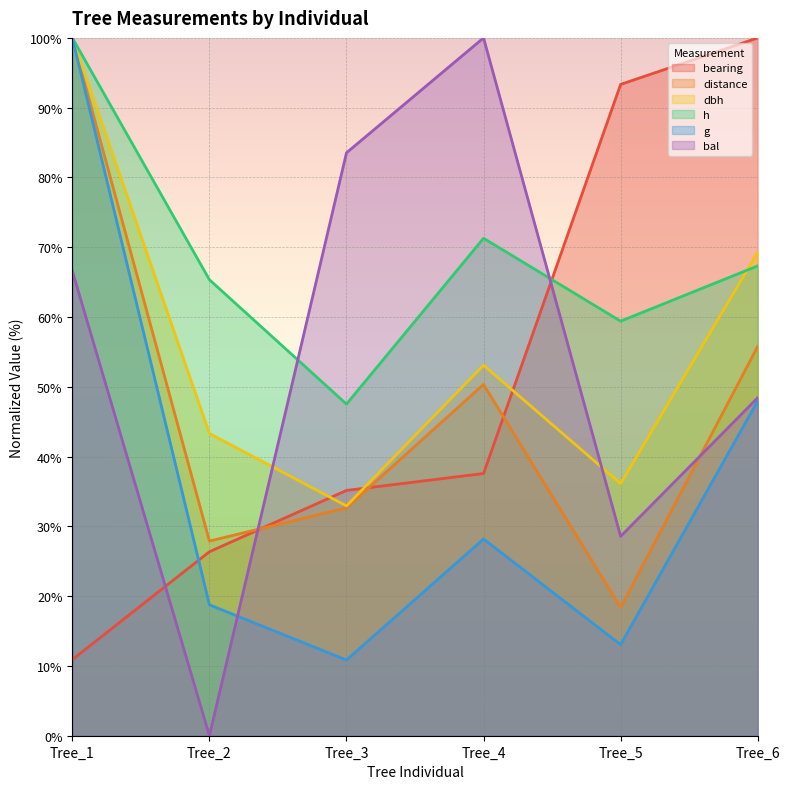

Is it true that bearing equals 138.4 at Tree_6?

False